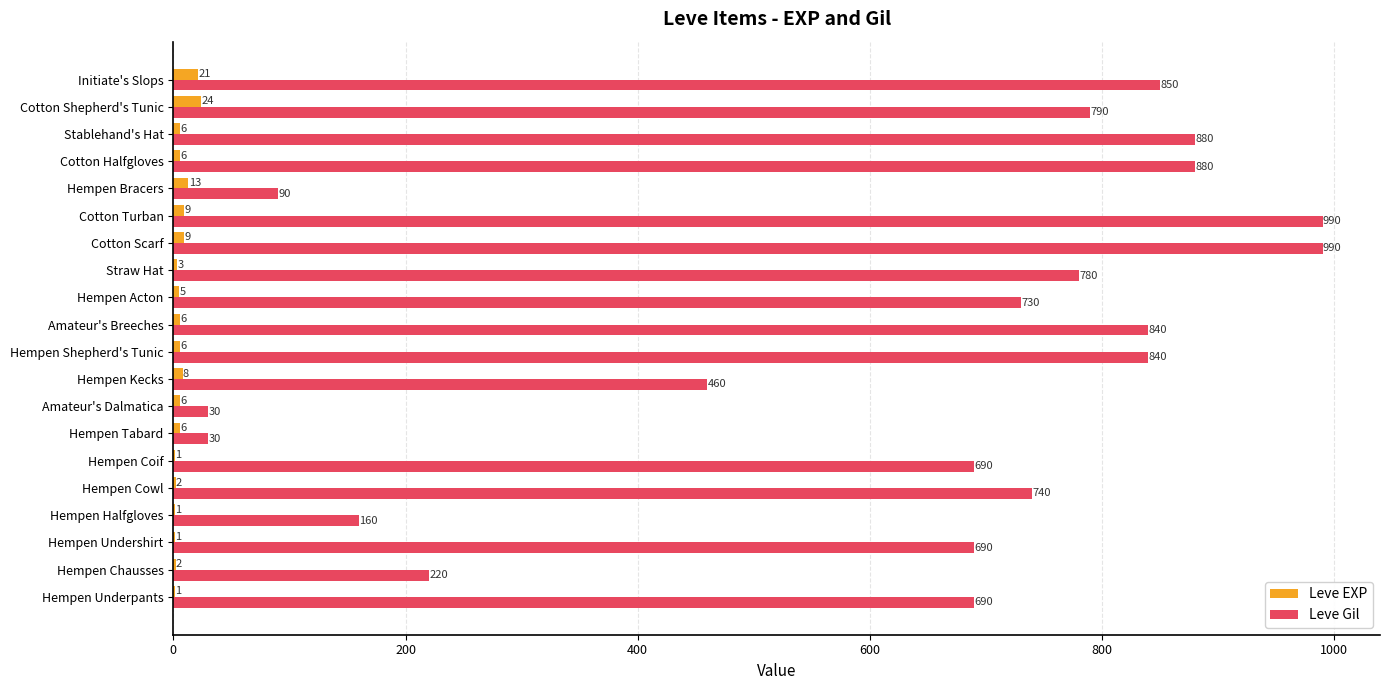

What is the sum of all Leve EXP values?

136